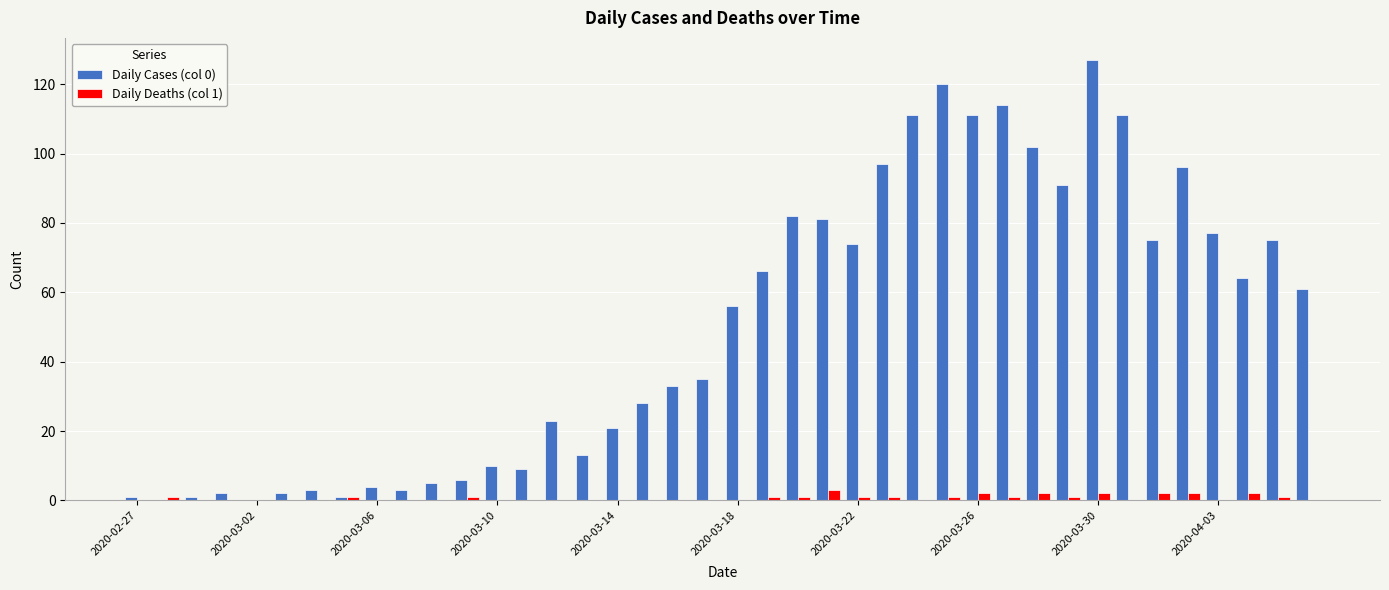

Which series has the largest total across all categories?

Daily Cases (col 0)